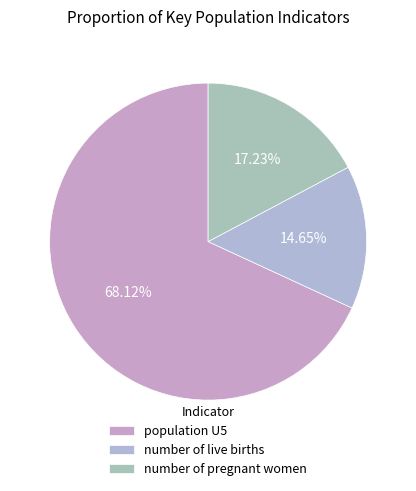

Combined, do number of live births and population U5 account for over 50%?

Yes